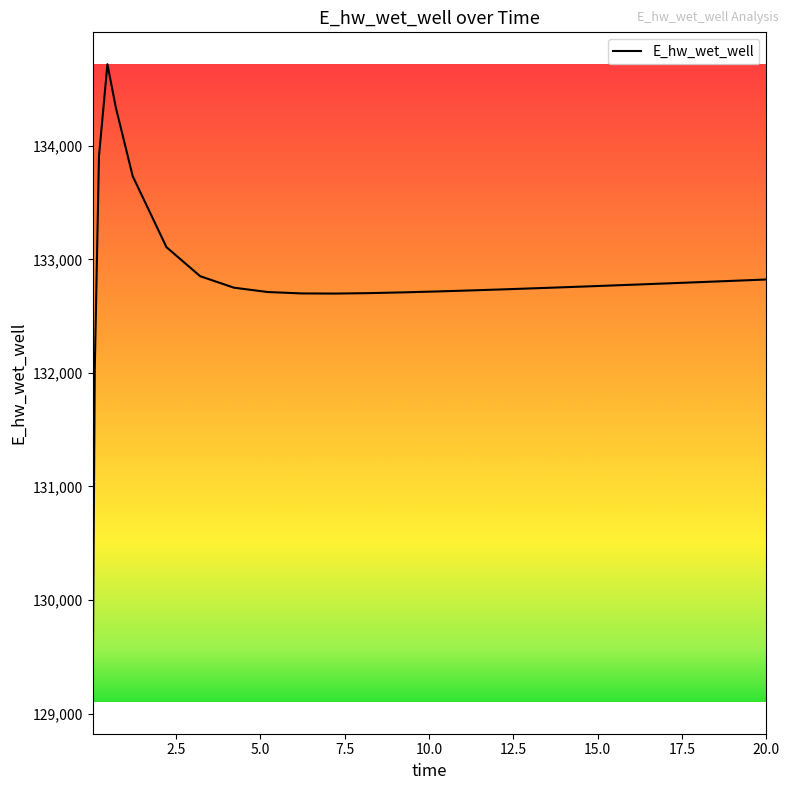

What is the difference between the maximum and minimum values?

5614.1